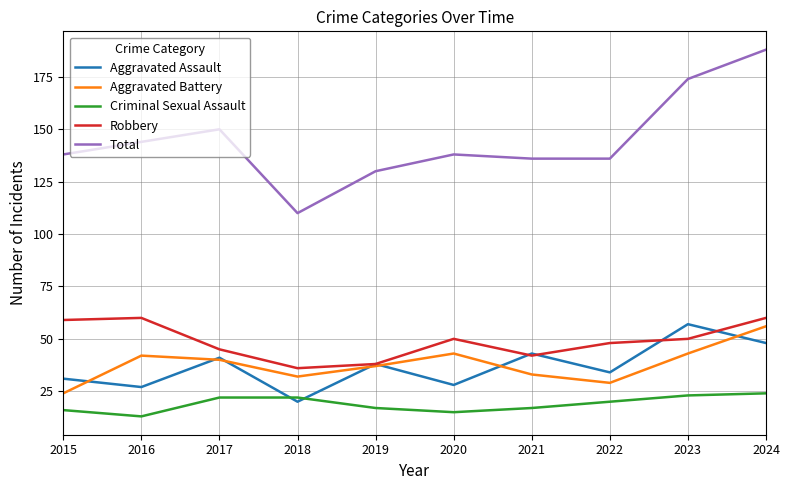

Reading left to right, list all the values displayed in this chart.

Aggravated Assault: 2015=31	2016=27	2017=41	2018=20	2019=38	2020=28	2021=43	2022=34	2023=57	2024=48
Aggravated Battery: 2015=24	2016=42	2017=40	2018=32	2019=37	2020=43	2021=33	2022=29	2023=43	2024=56
Criminal Sexual Assault: 2015=16	2016=13	2017=22	2018=22	2019=17	2020=15	2021=17	2022=20	2023=23	2024=24
Robbery: 2015=59	2016=60	2017=45	2018=36	2019=38	2020=50	2021=42	2022=48	2023=50	2024=60
Total: 2015=138	2016=144	2017=150	2018=110	2019=130	2020=138	2021=136	2022=136	2023=174	2024=188